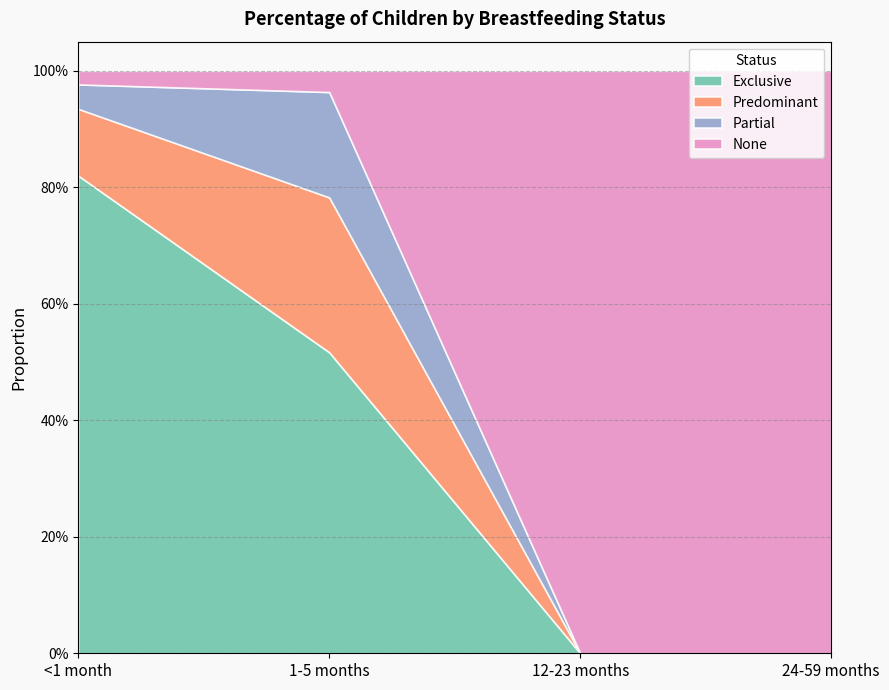

Which series has the widest spread of values?

None